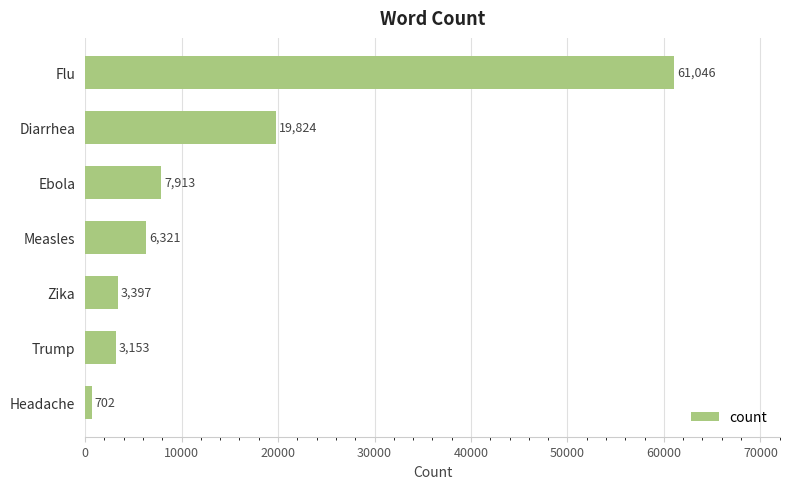

Are the bars grouped side by side (vs. stacked)?

No